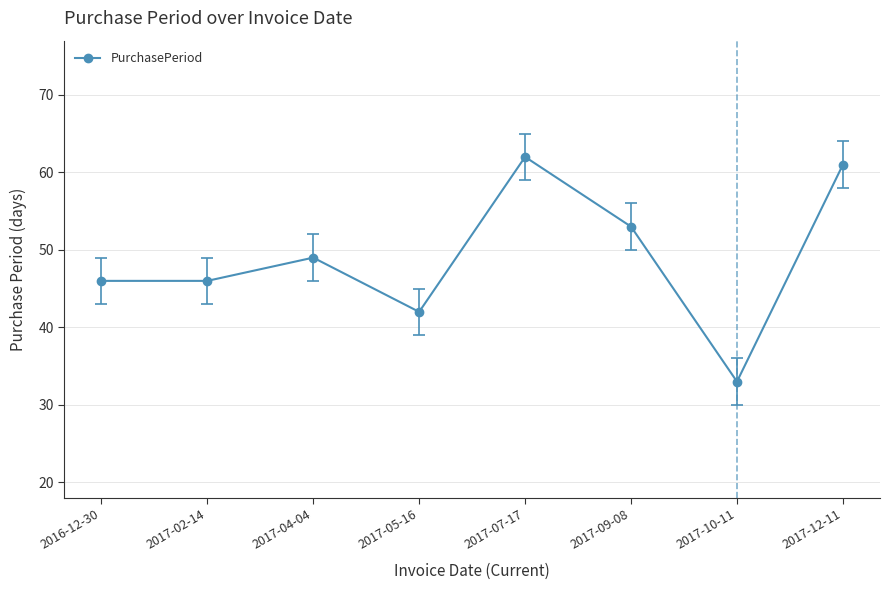

What is the smallest value displayed?

33